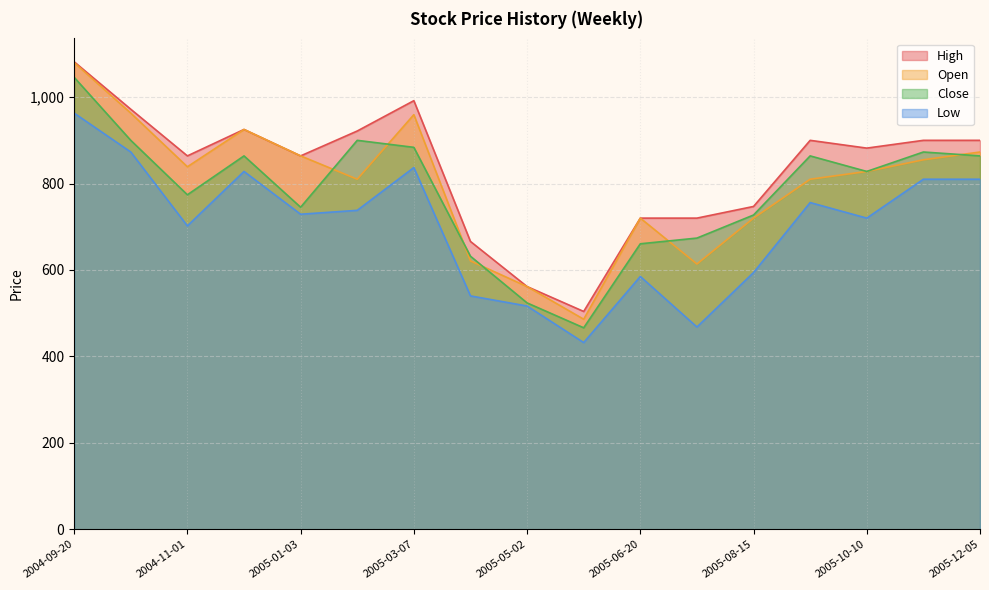

List the labels in order of Low value, smallest first.

2005-06-06, 2005-07-18, 2005-05-02, 2005-04-04, 2005-06-20, 2005-08-15, 2004-11-01, 2005-10-10, 2005-01-03, 2005-02-07, 2005-09-12, 2005-11-07, 2005-12-05, 2004-12-06, 2005-03-07, 2004-10-04, 2004-09-20